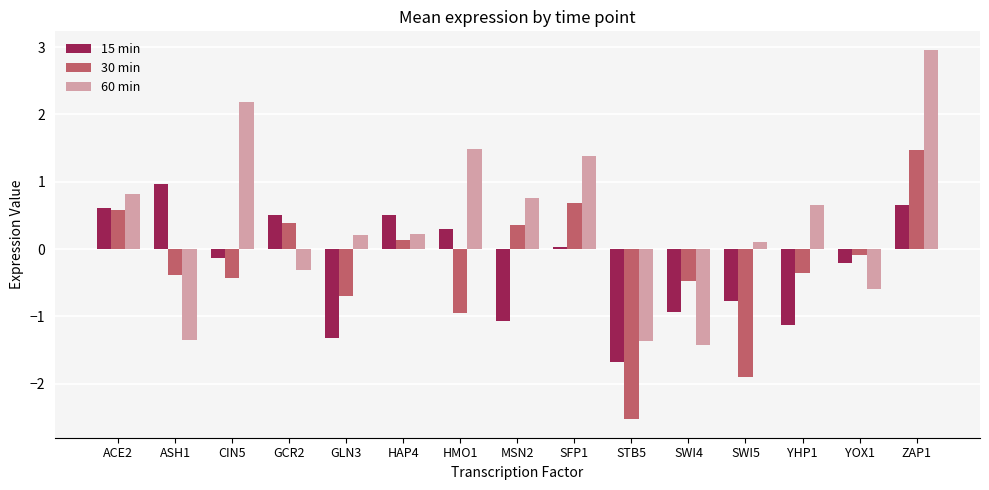

What is the highest value of the 15 min series?

1.0